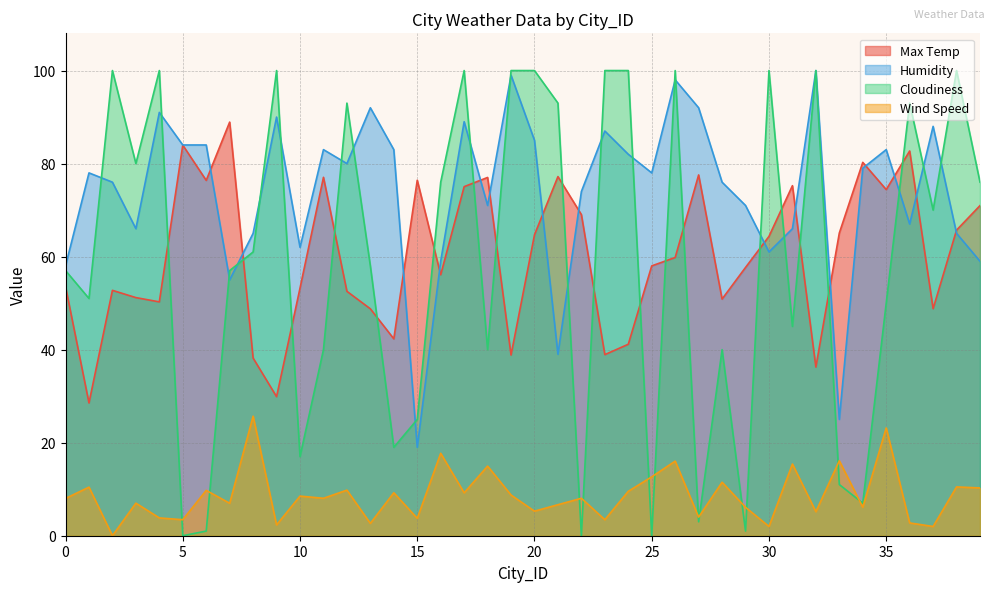

At which label is Wind Speed closest to 12?

28